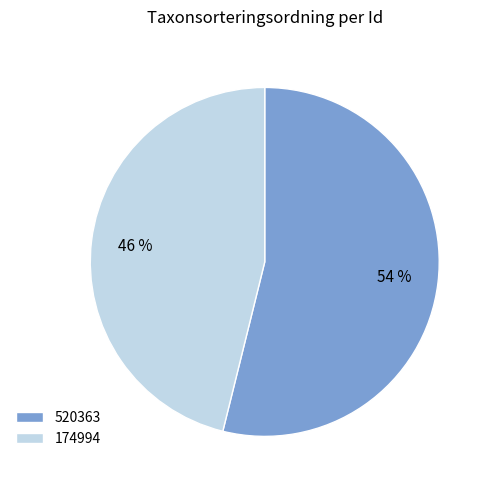

To the nearest percent, what is the difference between the 520363 and 174994 slice percentages?

8%